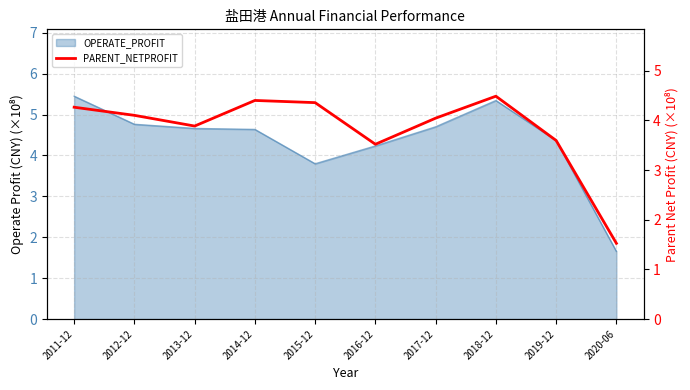

At which category does the chart reach its peak across all series?

2018-12